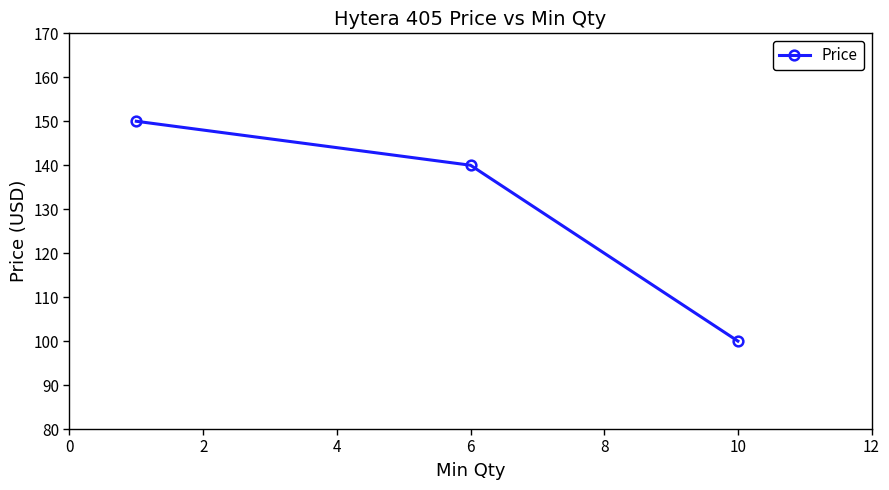

What is the average value?

130